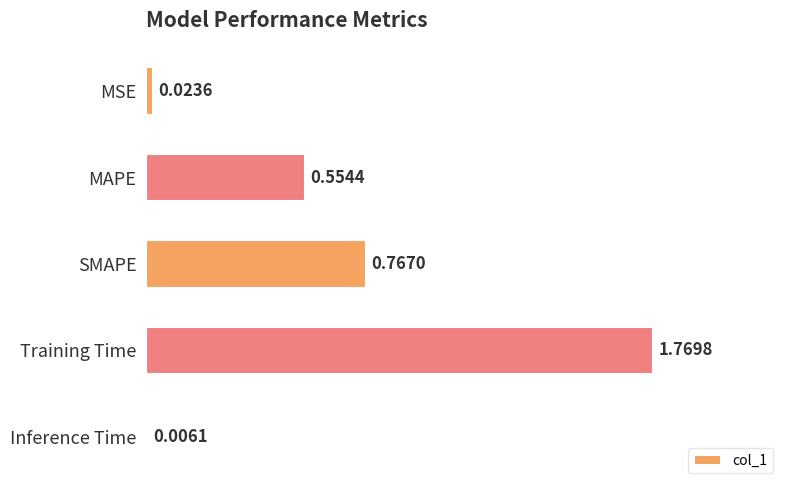

Count the number of categories in the chart.

5